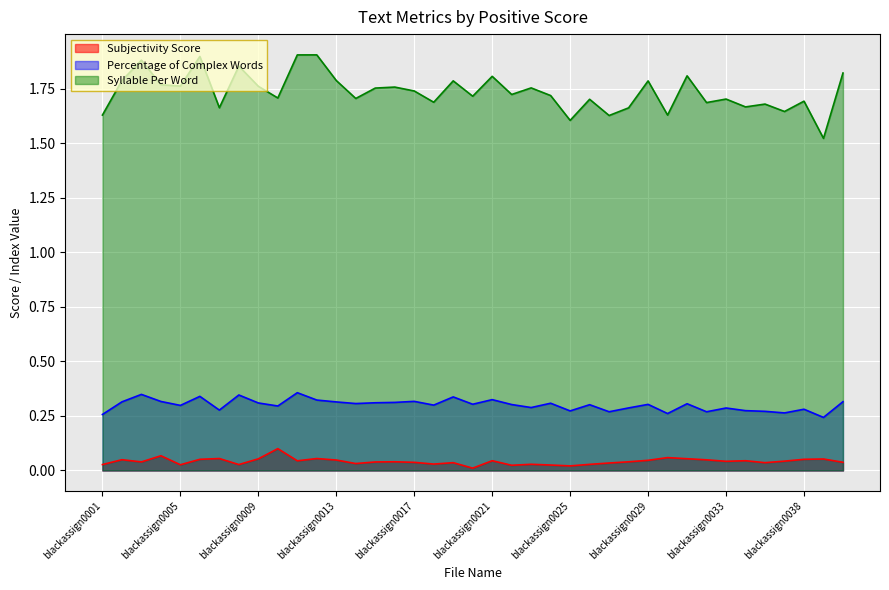

The Subjectivity Score series shows 0.0 at blackassign0025. True or false?

True